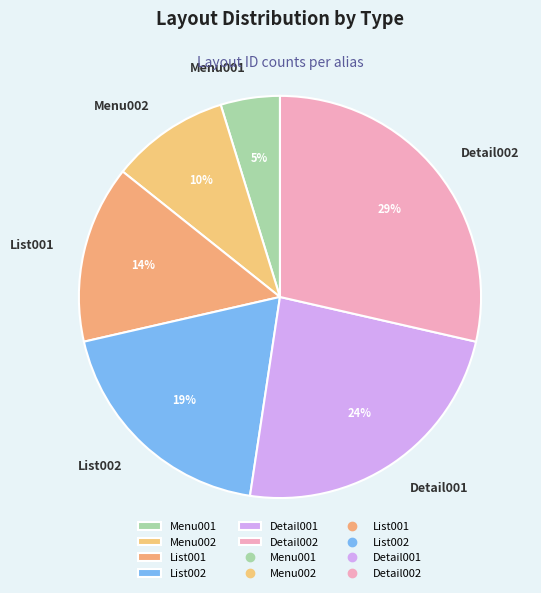

To the nearest percent, what is the difference between the largest and smallest slice percentages?

24%